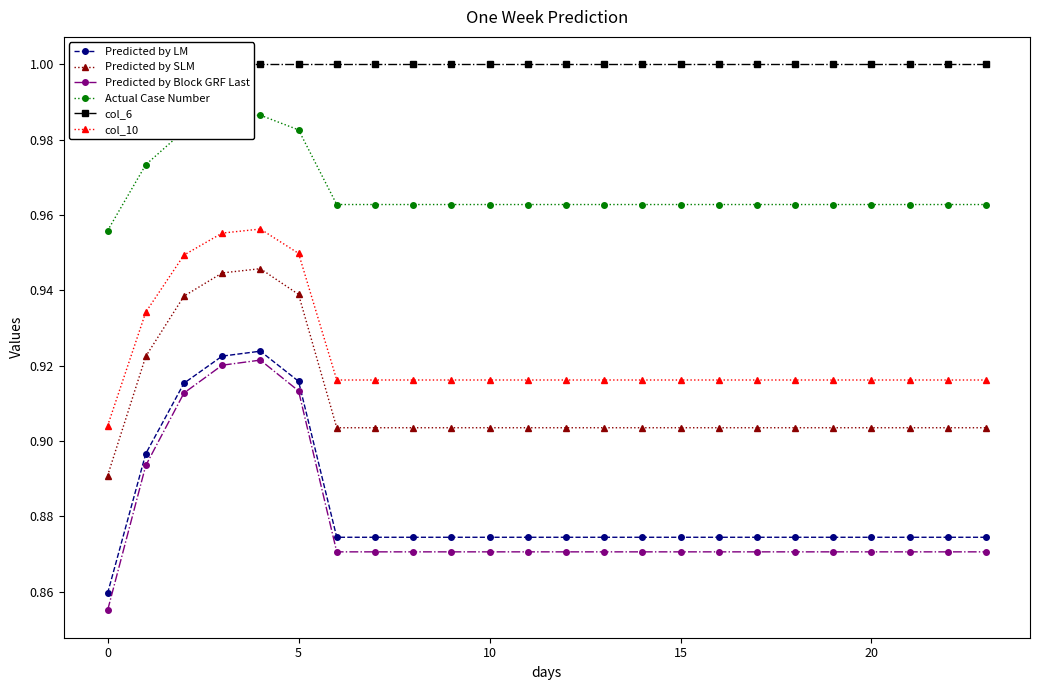

True or false: Predicted by LM and Predicted by SLM cross at least once.

False